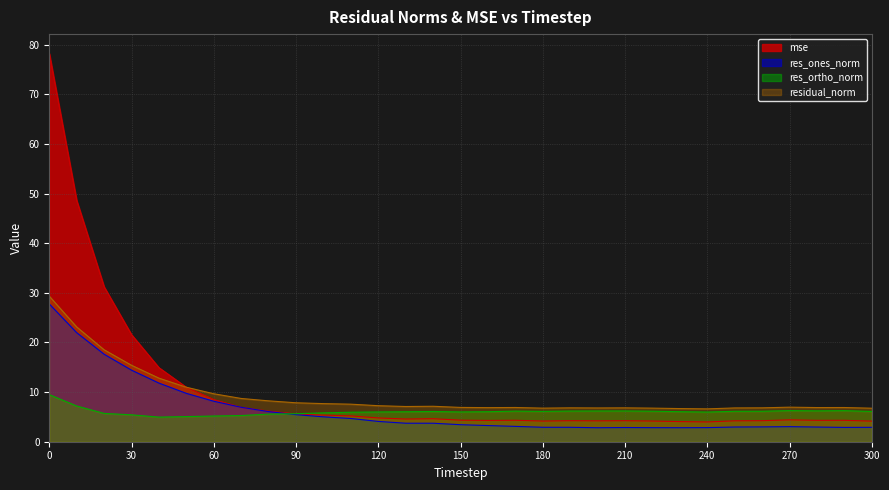

What is the value of the res_ortho_norm point at the 14th from the left?

6.0